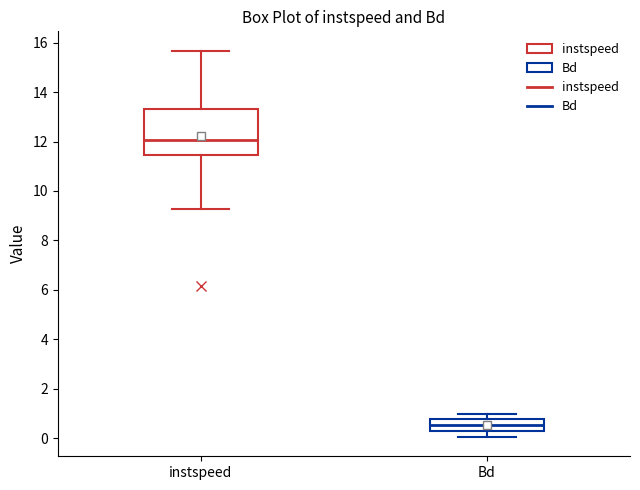

Reading left to right, transcribe this box plot: for each box, give where its median line is, the range the box spans, and where its two whiskers end, as read against the y-axis. The values are not printed on the chart, so give them approximately, as read against the axis.

instspeed: median 12.0, box 11.4 to 13.4, whiskers 9.2 to 15.6
Bd: median 0.6, box 0.4 to 0.8, whiskers 0.0 to 1.0